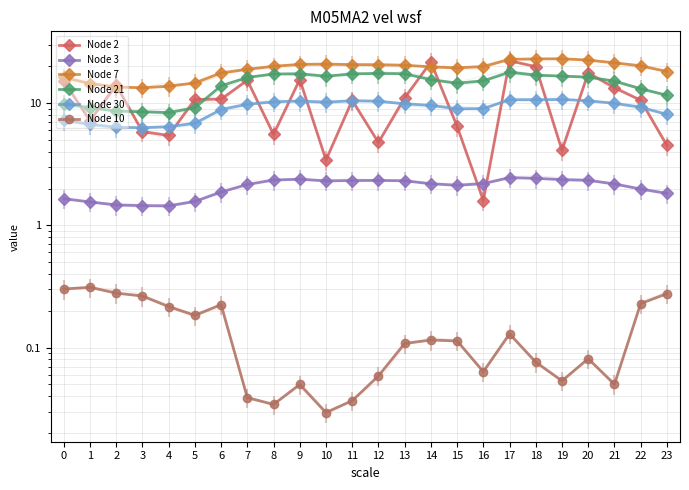

True or false: Node 21 and Node 3 cross at least once.

False